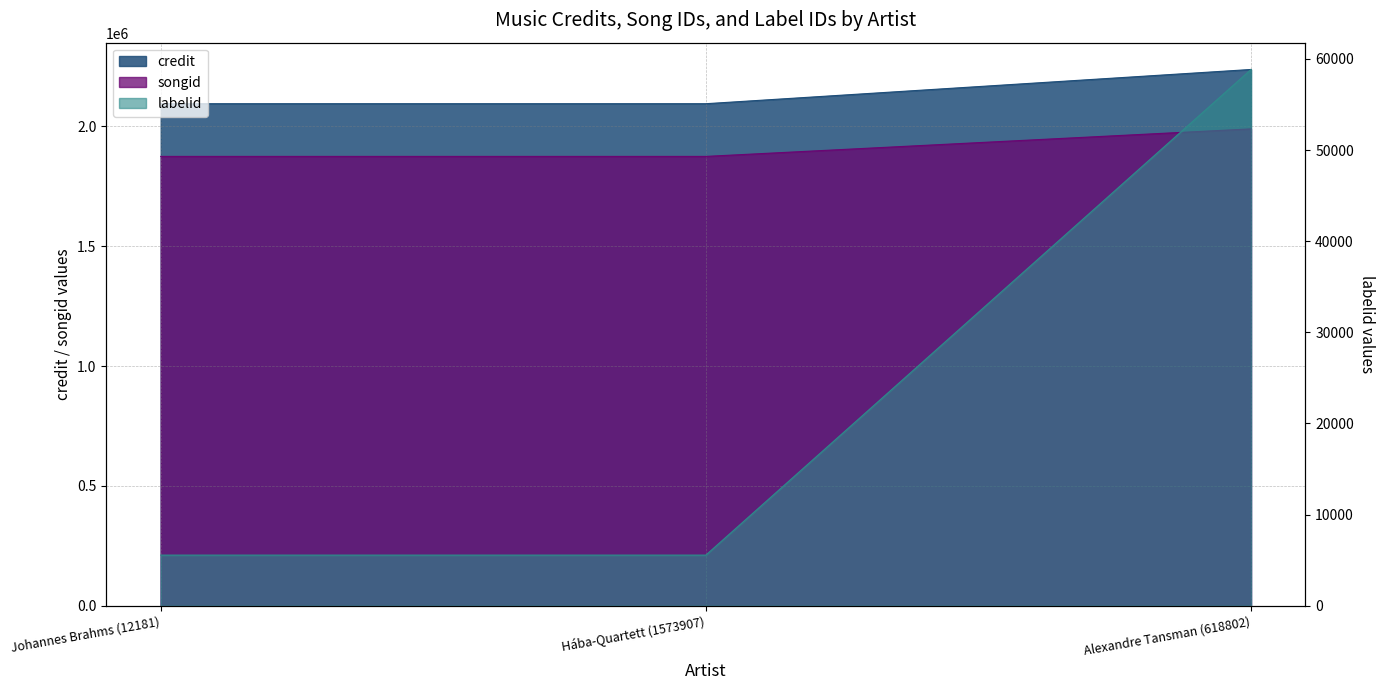

Rank the categories by labelid value from highest to lowest.

Alexandre Tansman (618802), Johannes Brahms (12181), Hába-Quartett (1573907)